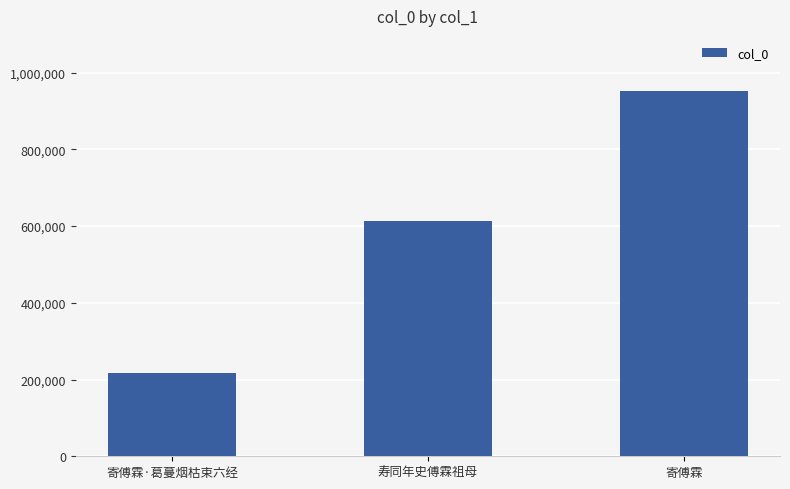

True or false: the data shows 217254 at 寄傅霖·葛蔓烟枯束六经.

True